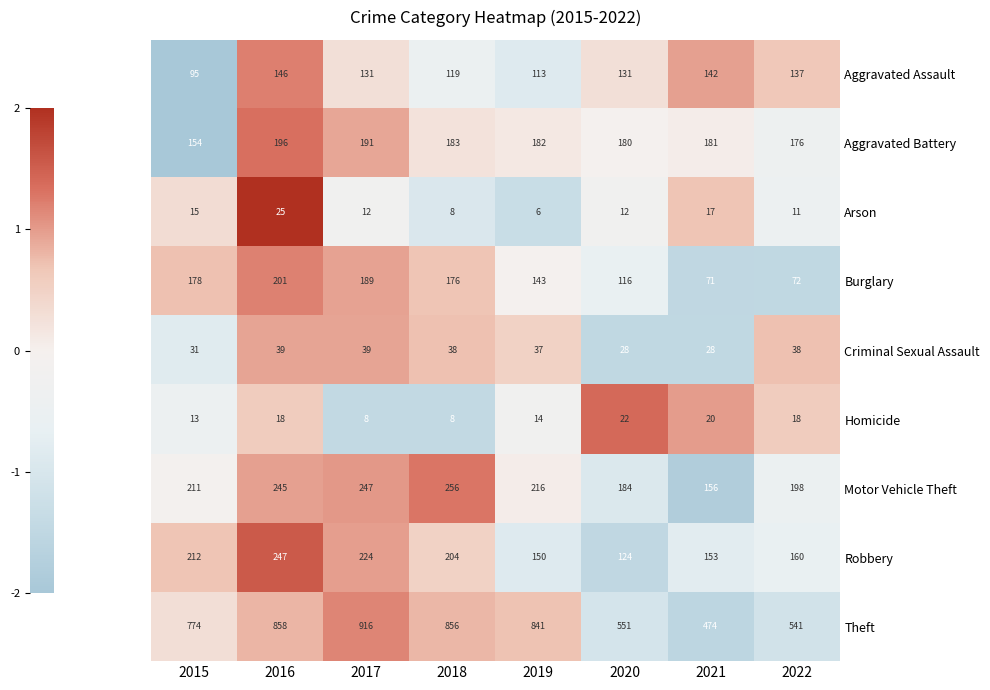

Which series has the largest total across all categories?

Theft